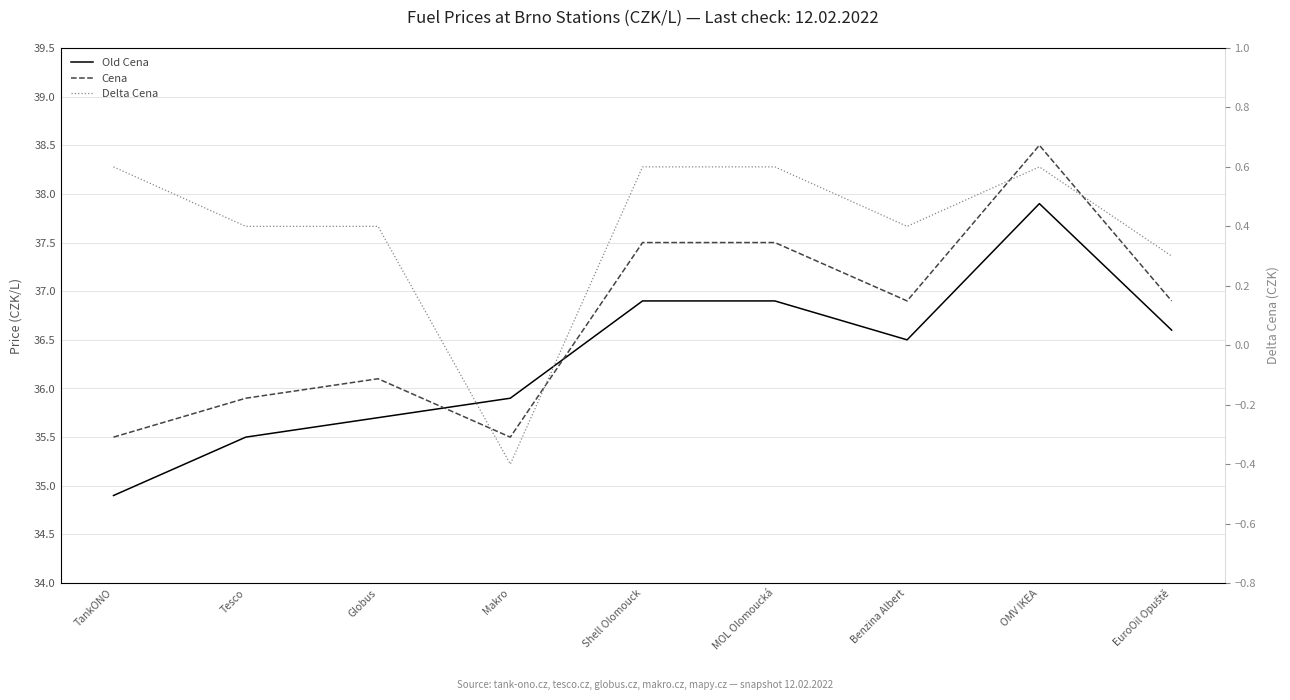

Count the number of categories in the chart.

9